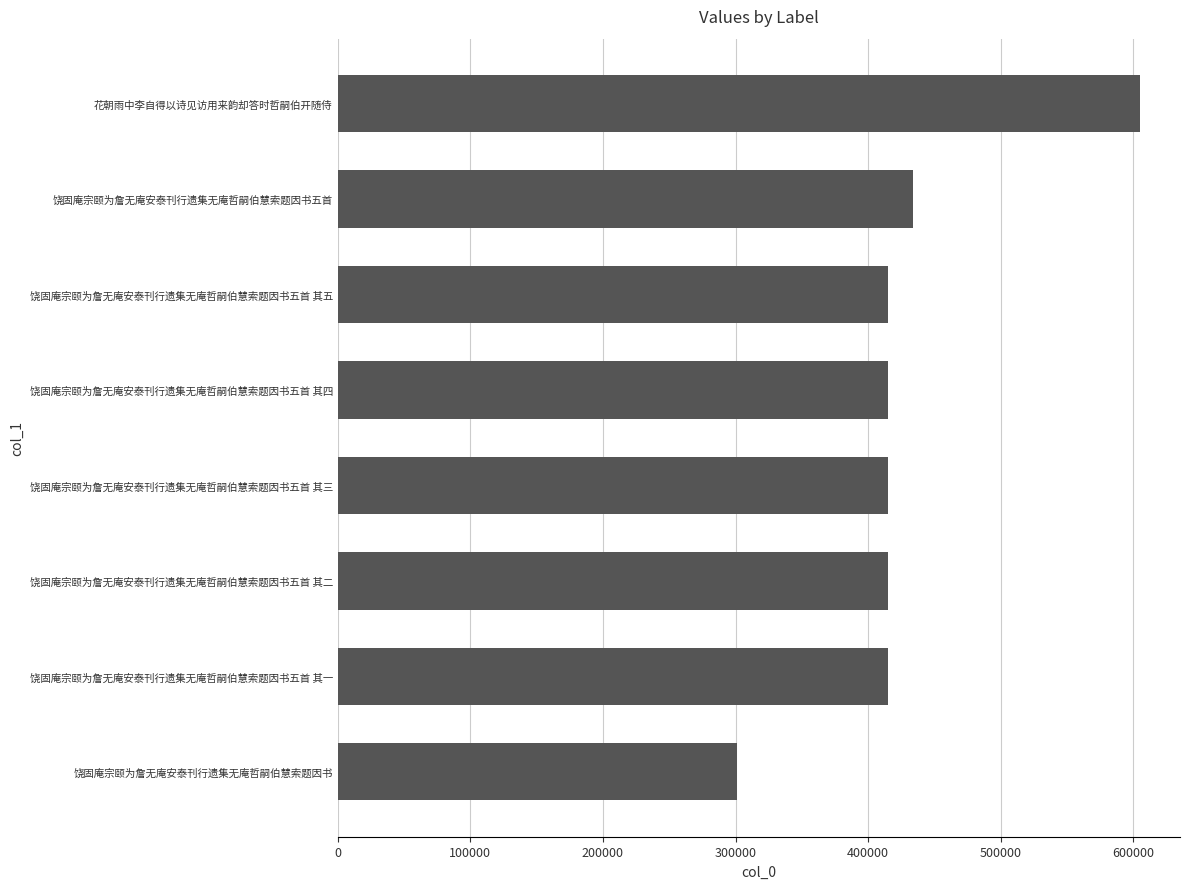

How many distinct data groups are displayed?

1